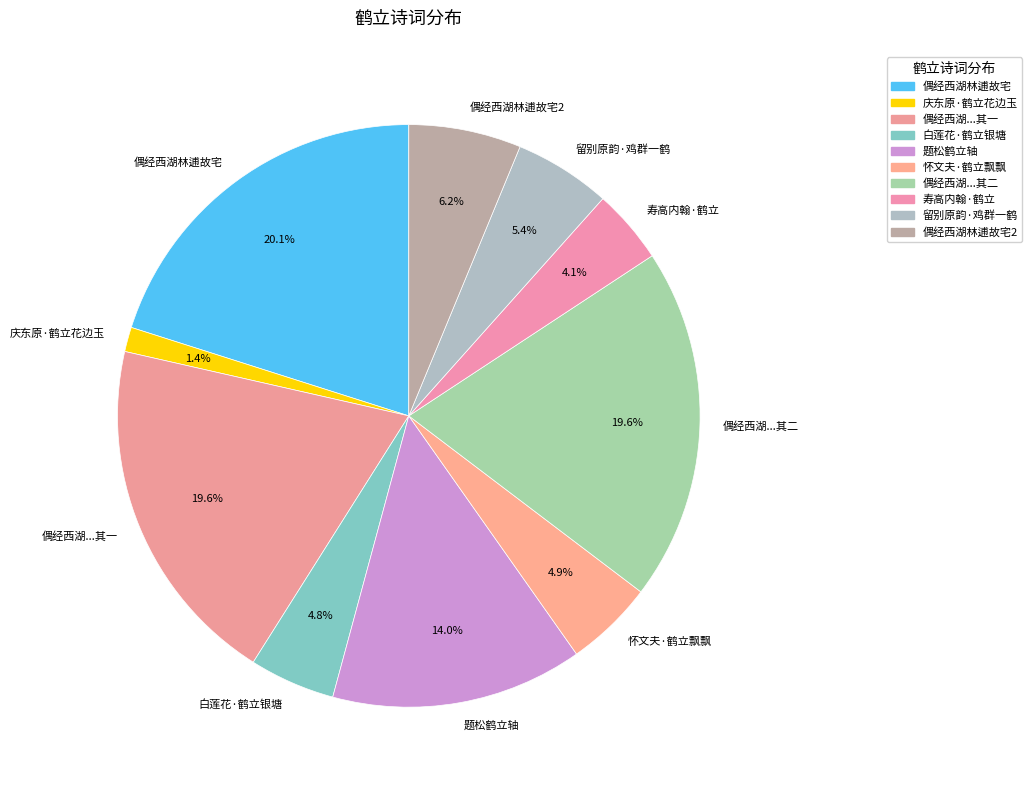

Is there any slice that represents more than half of the pie?

No